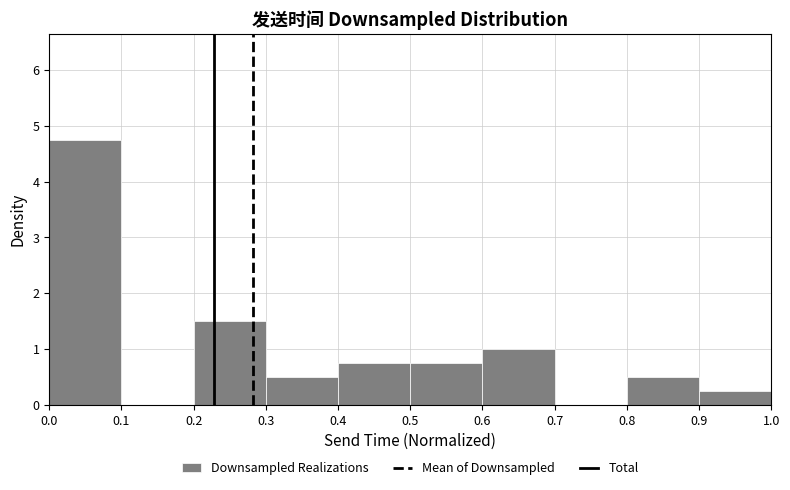

What is the height of the bar covering 0.9 to 1.0 on the x-axis? The values are not printed on the chart, so give them approximately, as read against the axis.

0.3